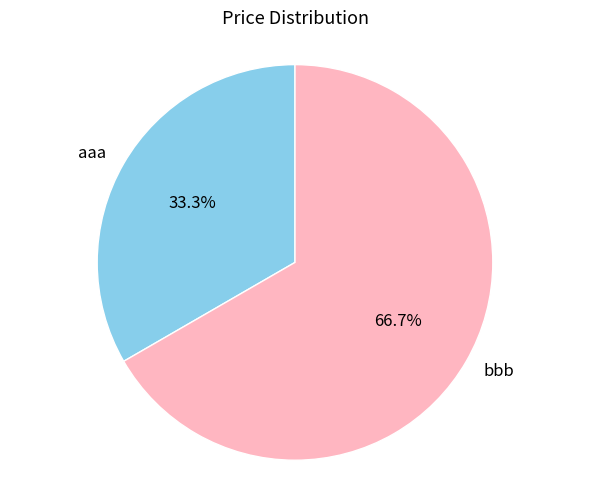

Count the number of slices in the pie.

2